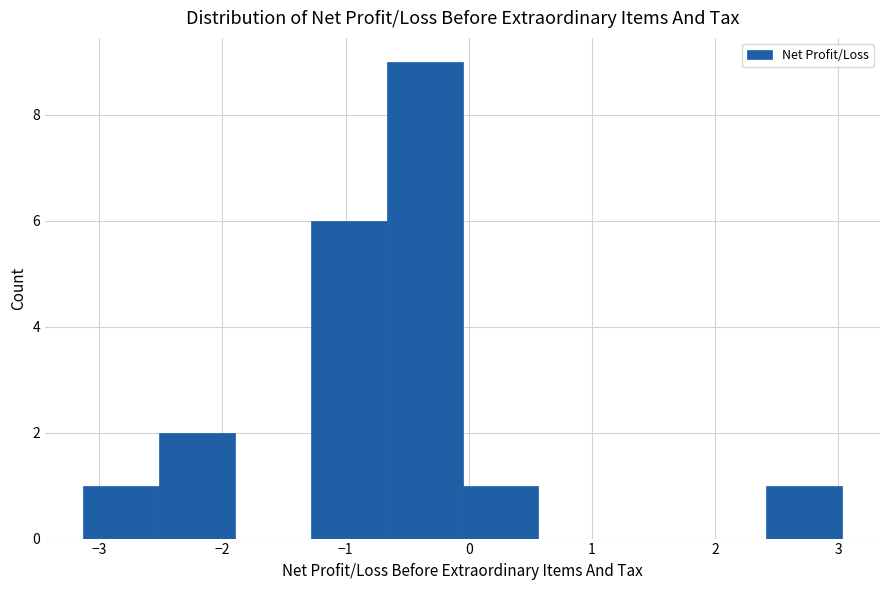

Which range on the x-axis has the tallest bar?

-0.7 to 0.0